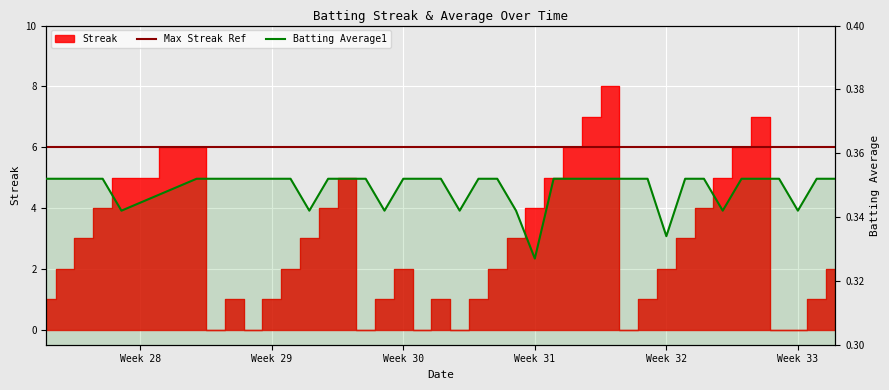

Reading left to right, extract all data points from this chart.

Streak: 1.0	2.0	3.0	4.0	5.0	6.0	0.0	1.0	0.0	1.0	2.0	3.0	4.0	5.0	0.0	1.0	2.0	0.0	1.0	0.0	1.0	2.0	3.0	4.0	5.0	6.0	7.0	8.0	0.0	1.0	2.0	3.0	4.0	5.0	6.0	7.0	0.0	0.0	1.0	2.0
Batting Average1: 0.4	0.4	0.4	0.4	0.3	0.4	0.4	0.4	0.4	0.4	0.4	0.3	0.4	0.4	0.4	0.3	0.4	0.4	0.4	0.3	0.4	0.4	0.3	0.3	0.4	0.4	0.4	0.4	0.4	0.4	0.3	0.4	0.4	0.3	0.4	0.4	0.4	0.3	0.4	0.4